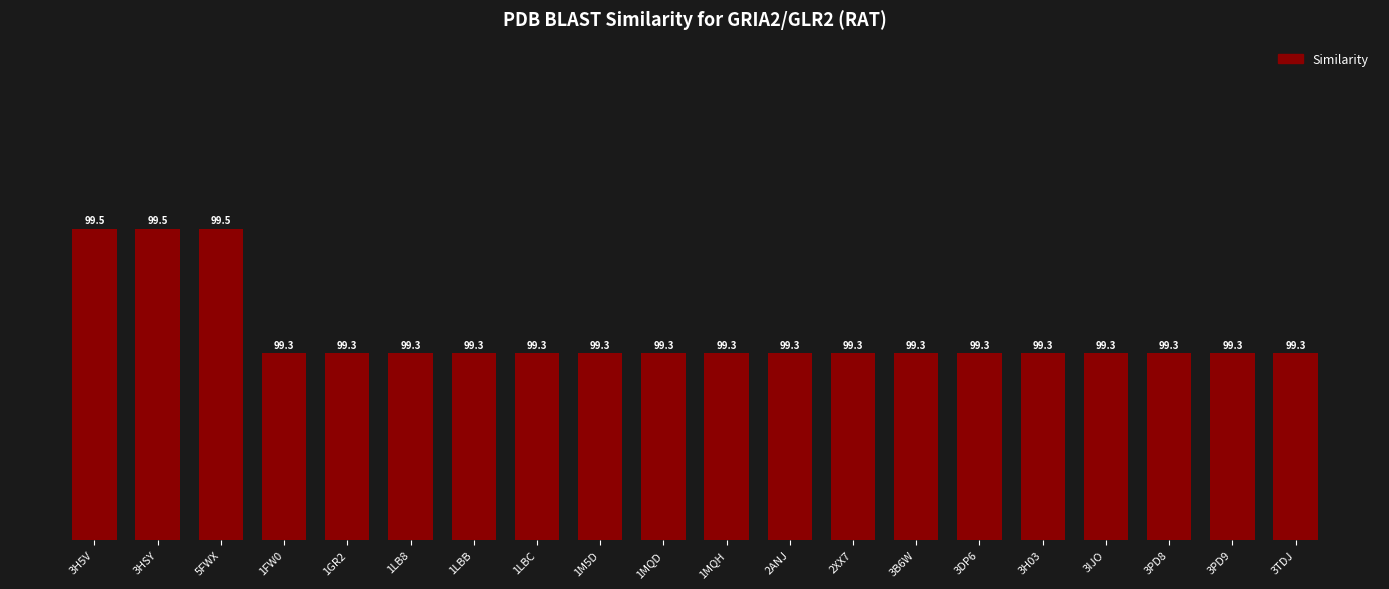

What is the label of the 12th bar from the right?

1M5D